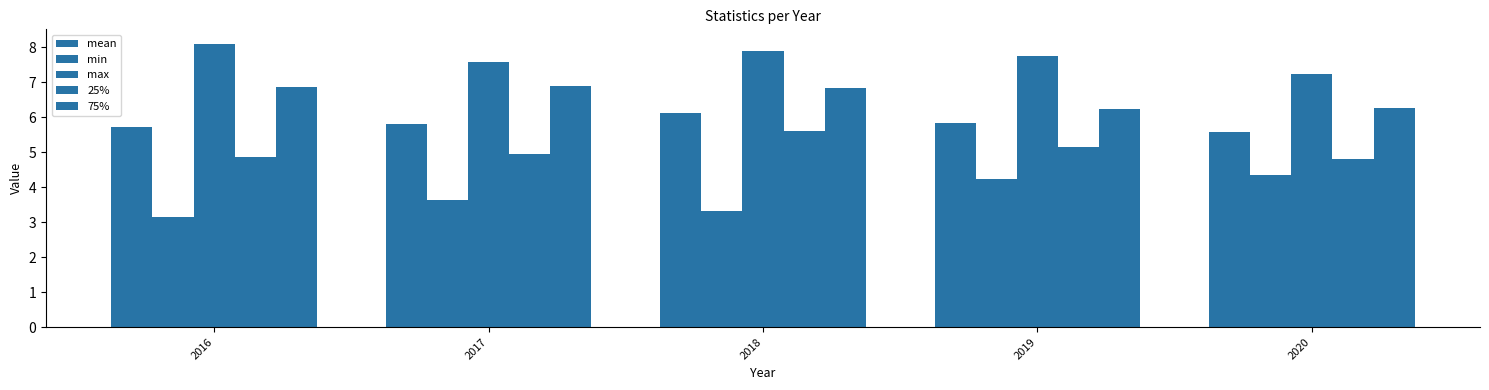

What is the difference between the highest and lowest values at 2019?

3.5